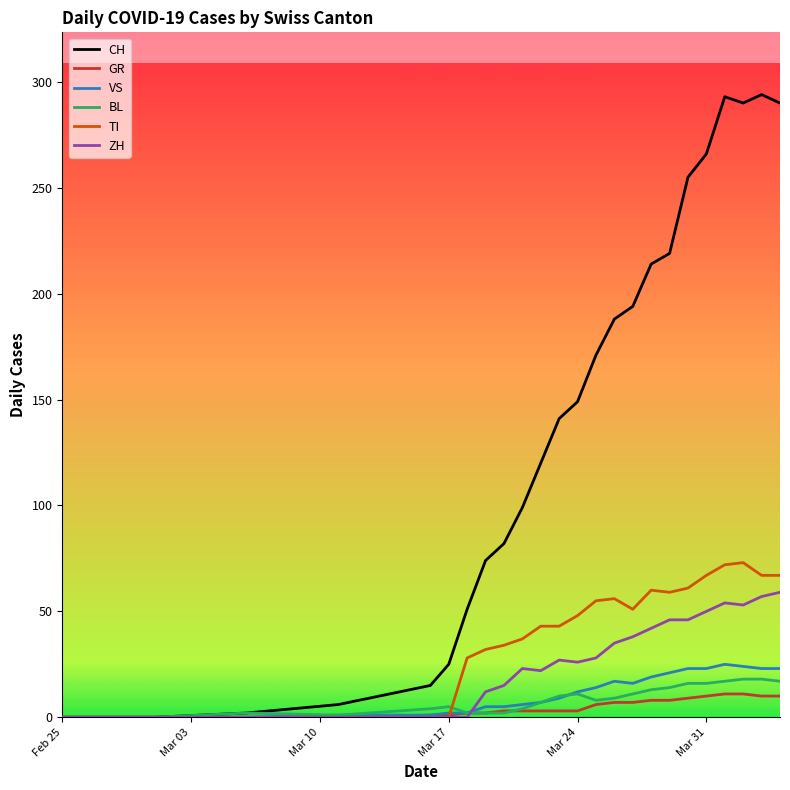

What is the maximum value for CH?

294